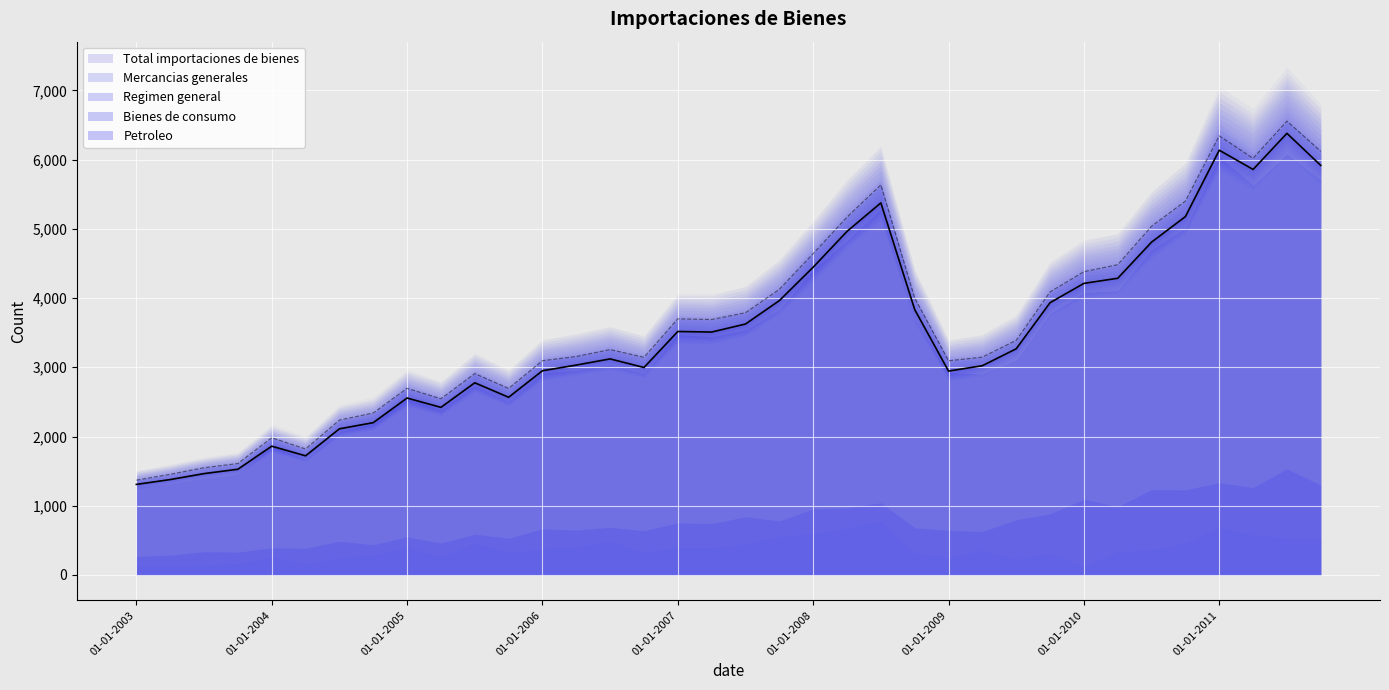

True or false: Bienes de consumo has a value of 225 at 01-07-2008.

False